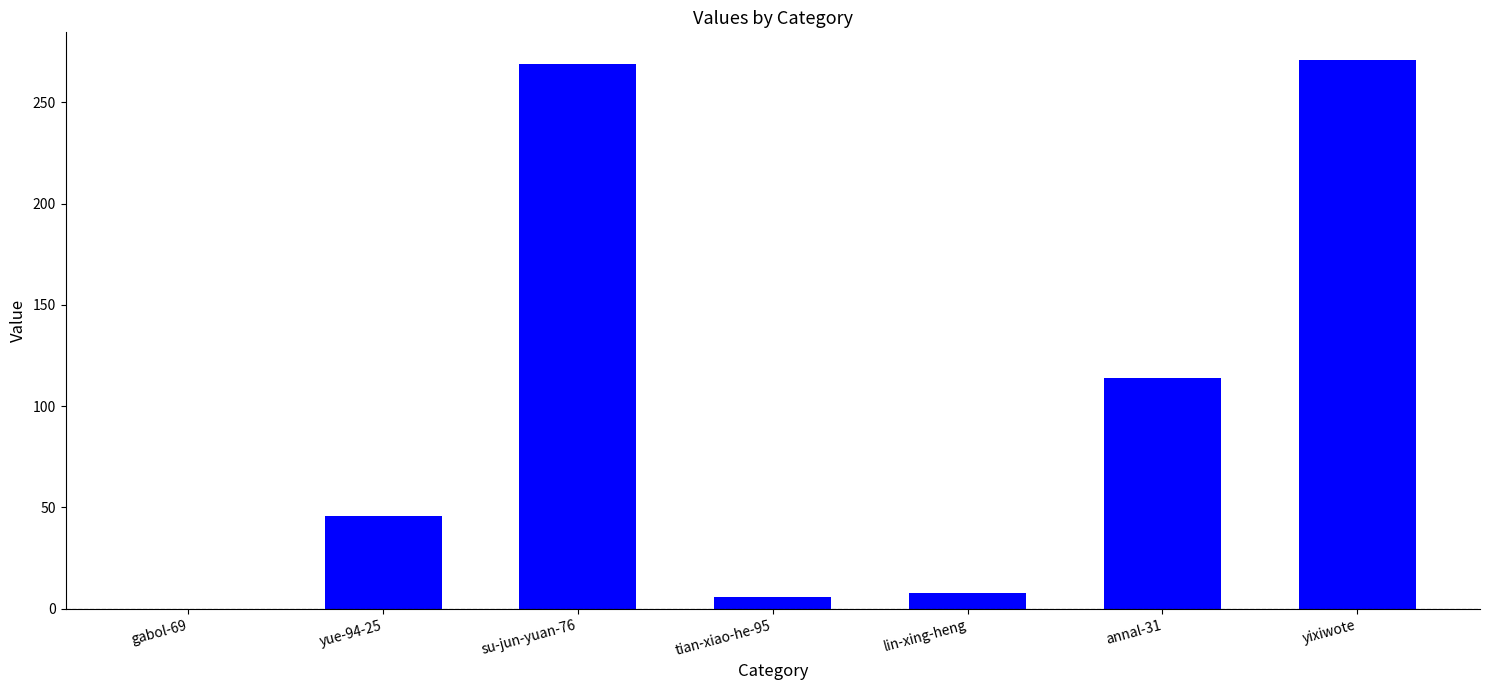

Is it true that the value at su-jun-yuan-76 is 269?

True